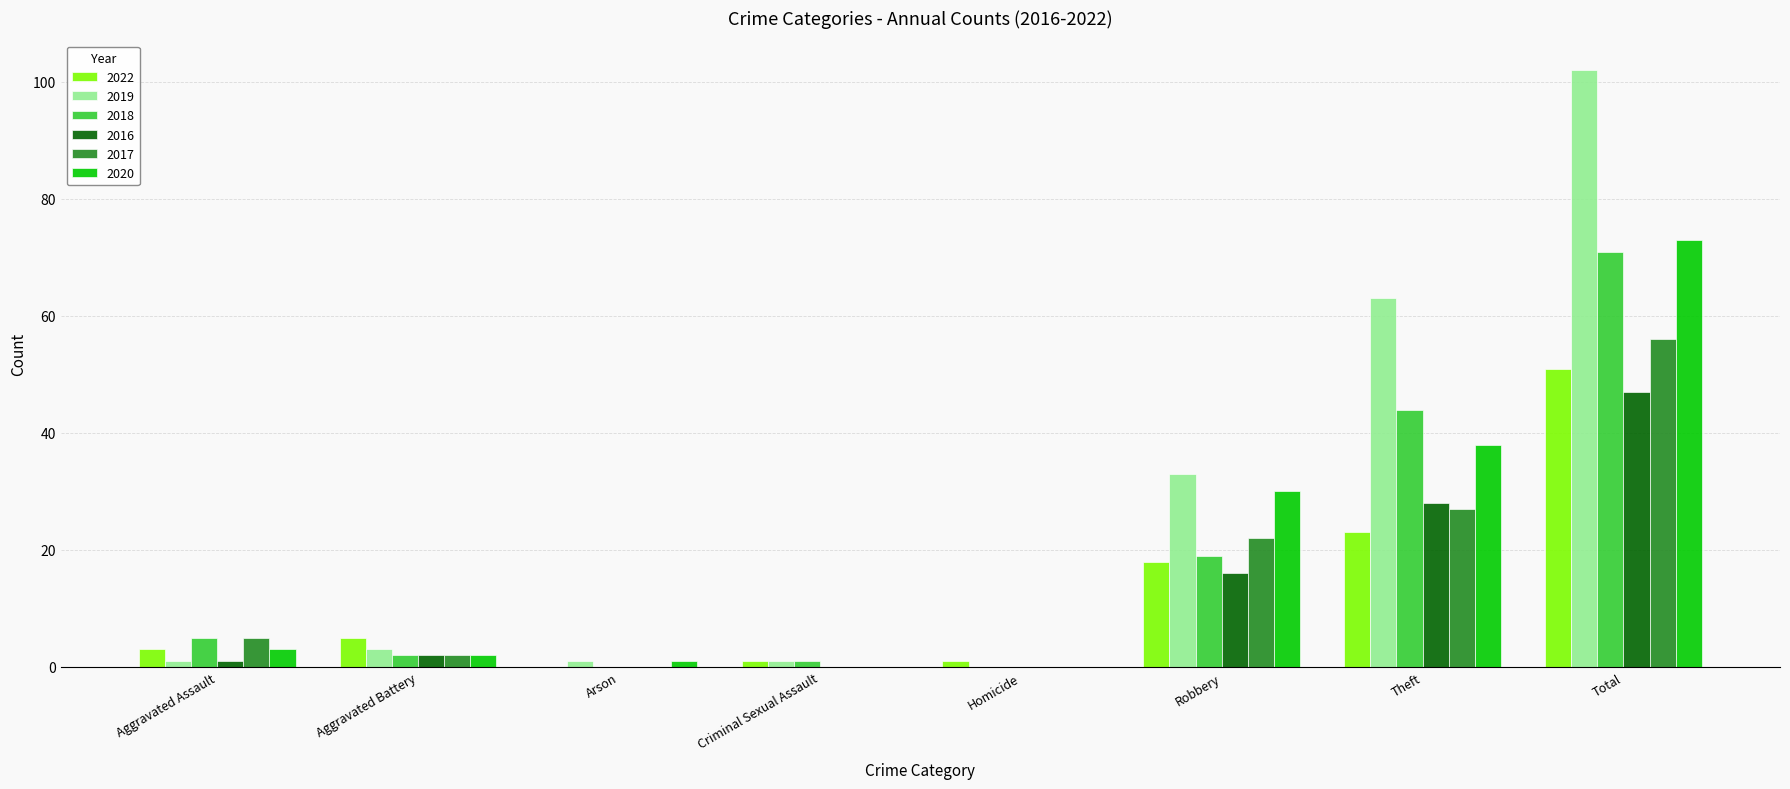

At which label does 2019 reach its peak?

Total